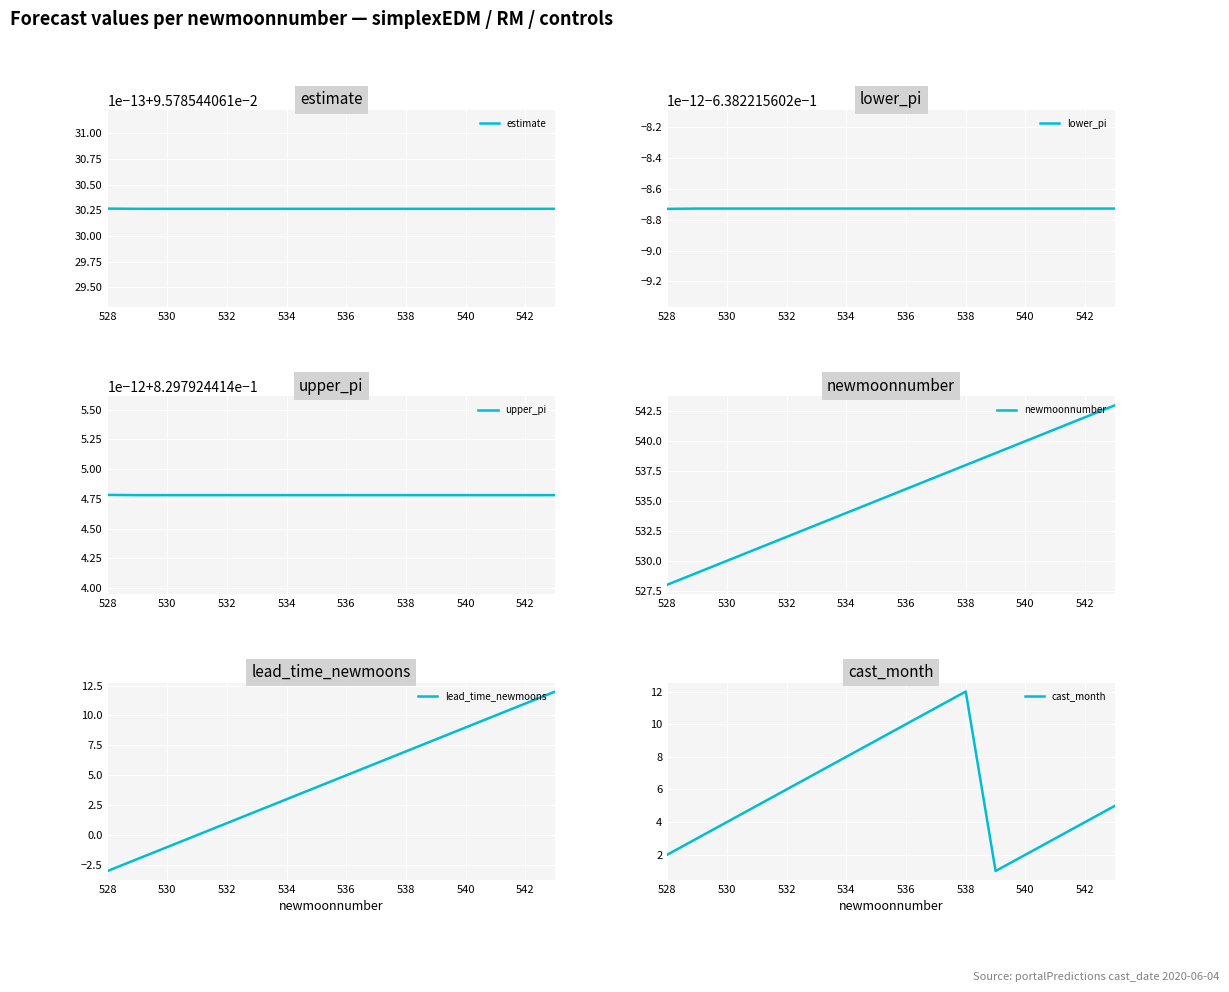

Is it true that lead_time_newmoons equals 8 at 536?

False